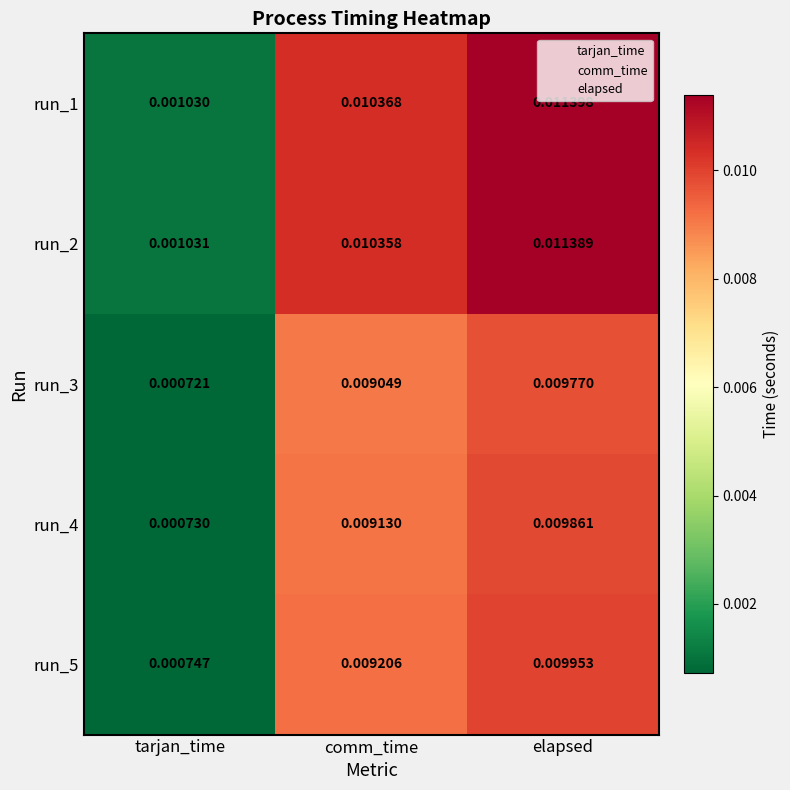

Which series changed the most between tarjan_time and comm_time?

run_1